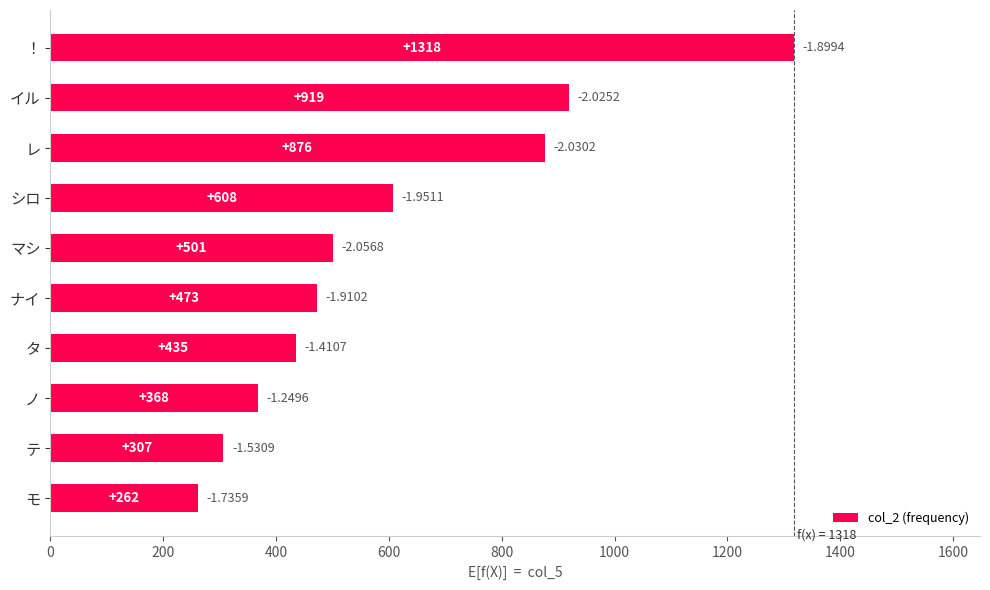

Are the bars grouped side by side (vs. stacked)?

No